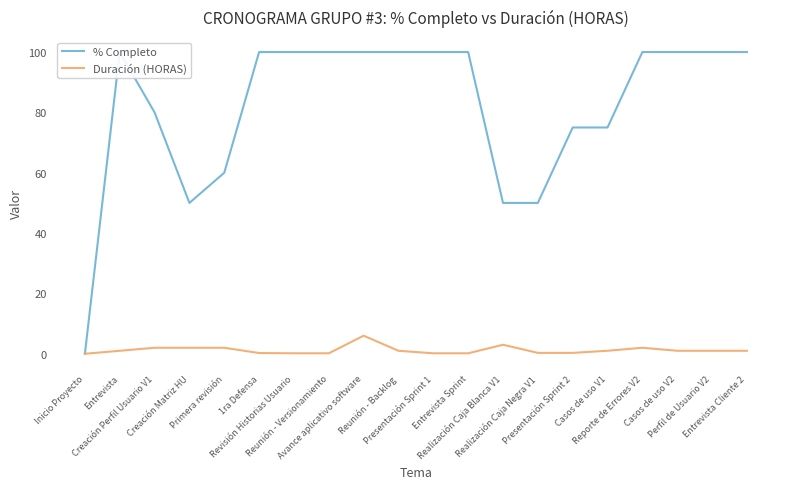

How many lines are shown in the chart?

2